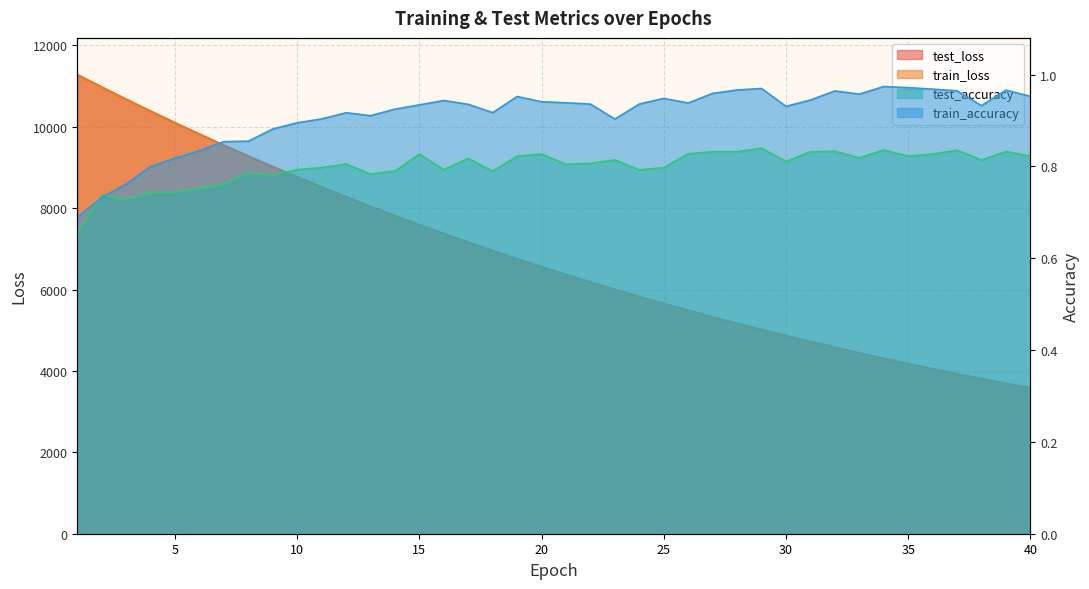

Which series has the largest range (max minus min)?

test_loss